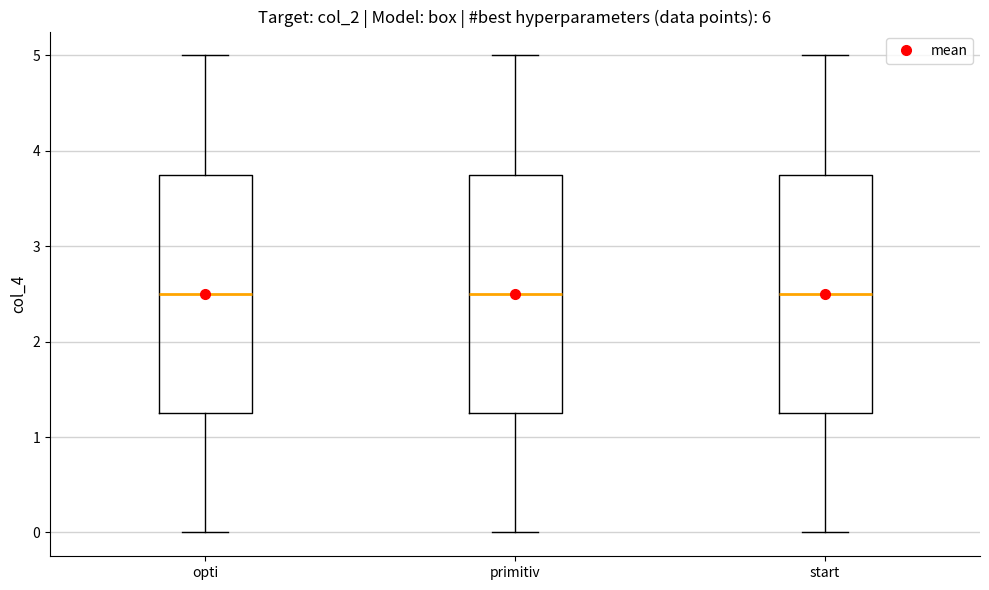

Reading left to right, read every box against the y-axis: the position of its median line, the range the box covers, and the ends of its whiskers. The values are not printed on the chart, so give them approximately, as read against the axis.

opti: median 2.5, box 1.3 to 3.8, whiskers 0.0 to 5.0
primitiv: median 2.5, box 1.3 to 3.8, whiskers 0.0 to 5.0
start: median 2.5, box 1.3 to 3.8, whiskers 0.0 to 5.0